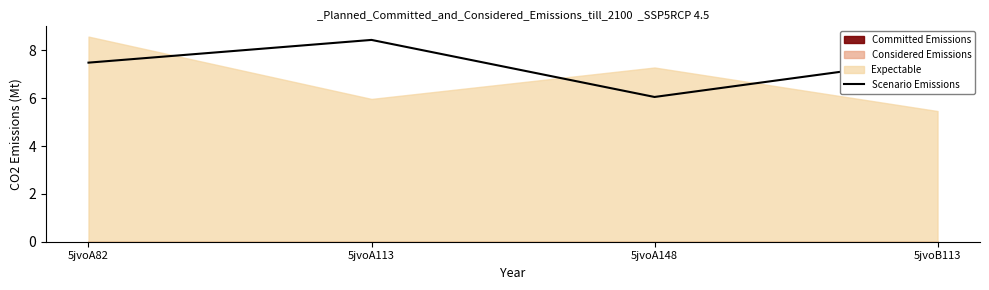

The chart shows a value of 7.7 at 5jvoB113. True or false?

True